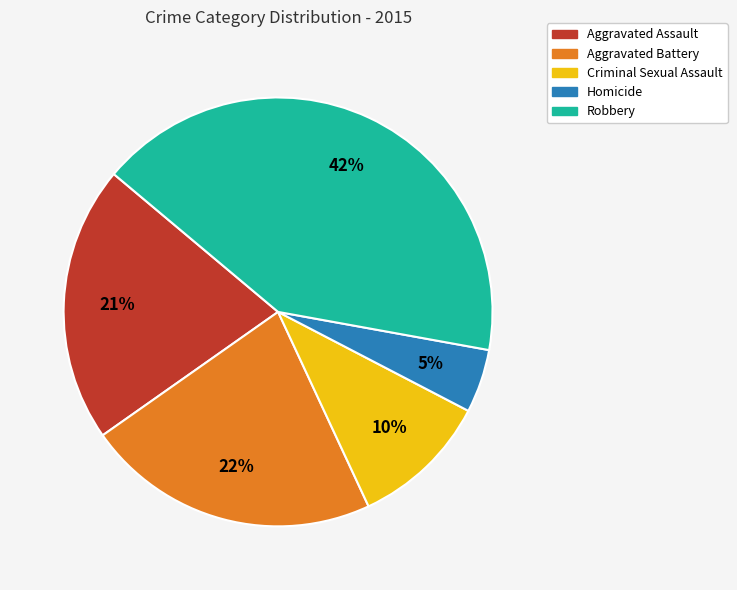

Do Aggravated Assault and Robbery together represent more than half of the pie?

Yes